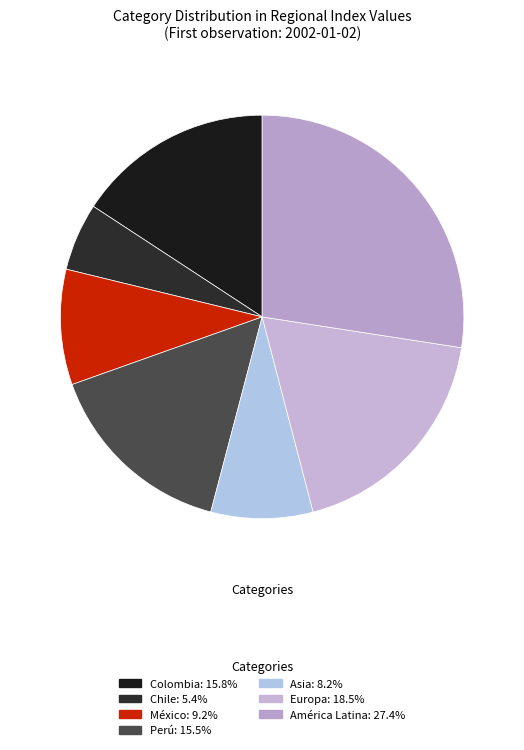

To the nearest percent, what portion does Asia represent?

8%